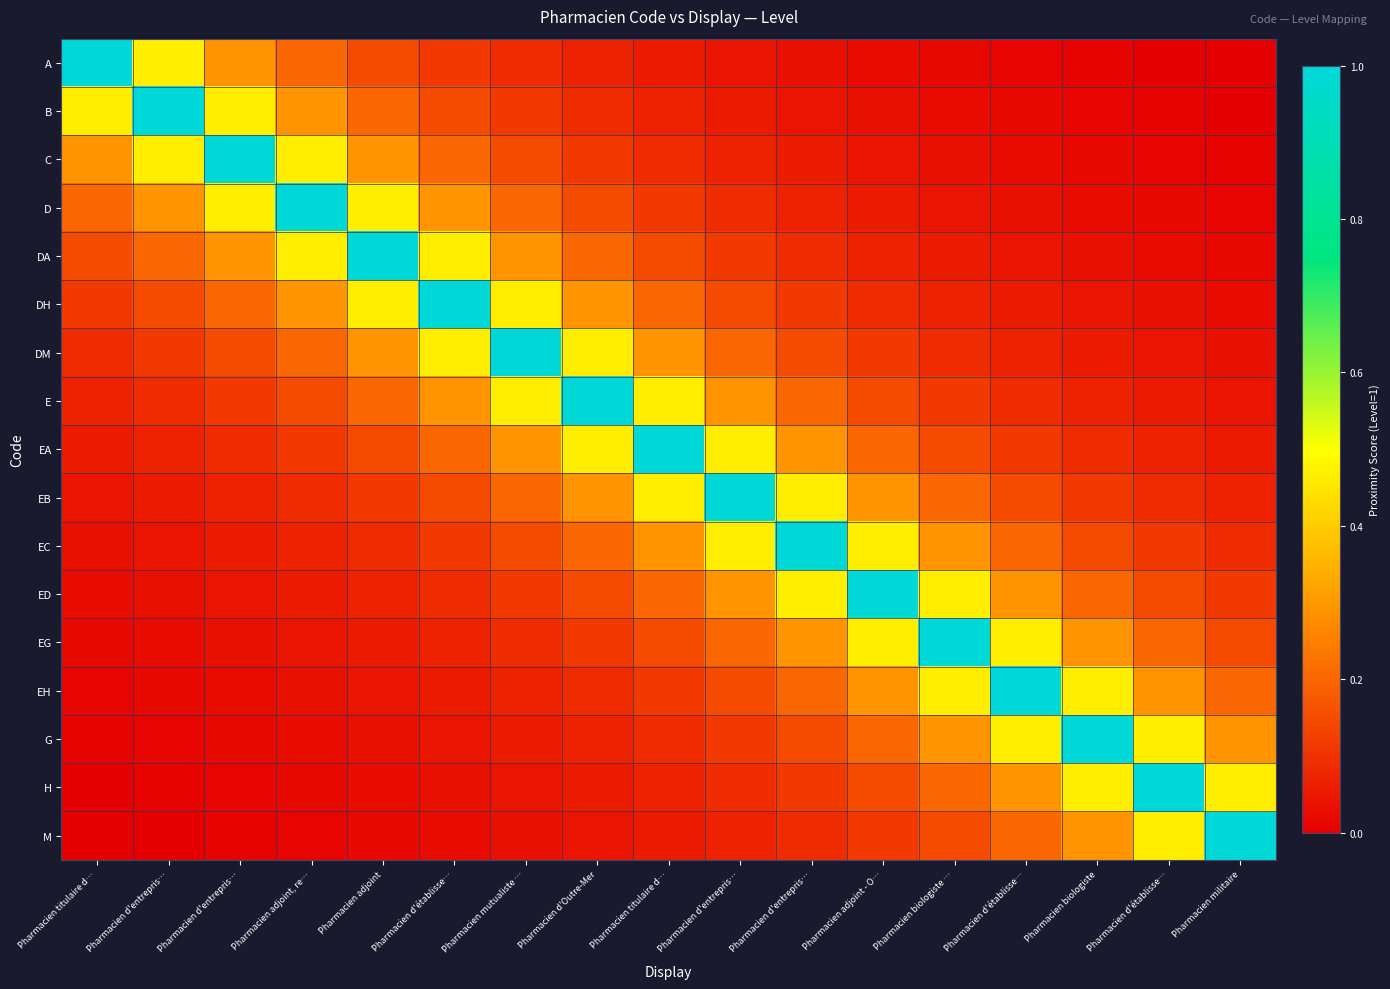

What is the maximum value shown in the chart?

1.0